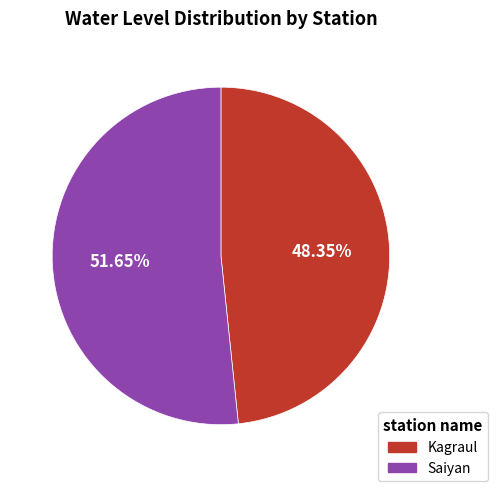

To the nearest percent, what is the average slice percentage?

50%